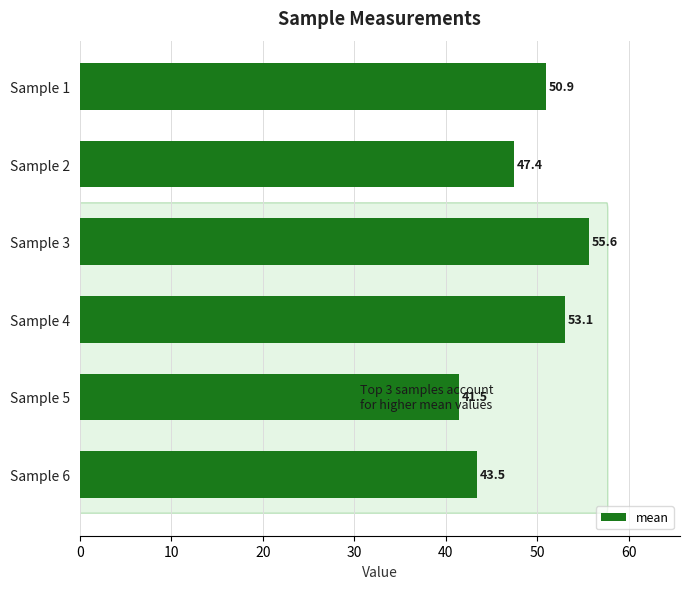

Is it true that the value at Sample 2 is 47.4?

True